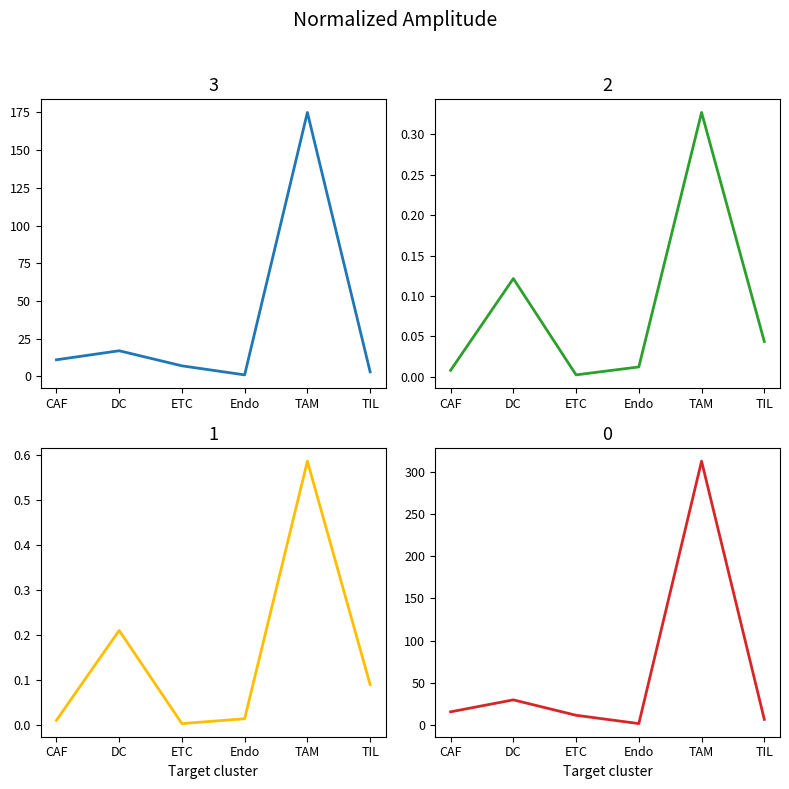

Which label corresponds to the smallest value in the chart?

ETC